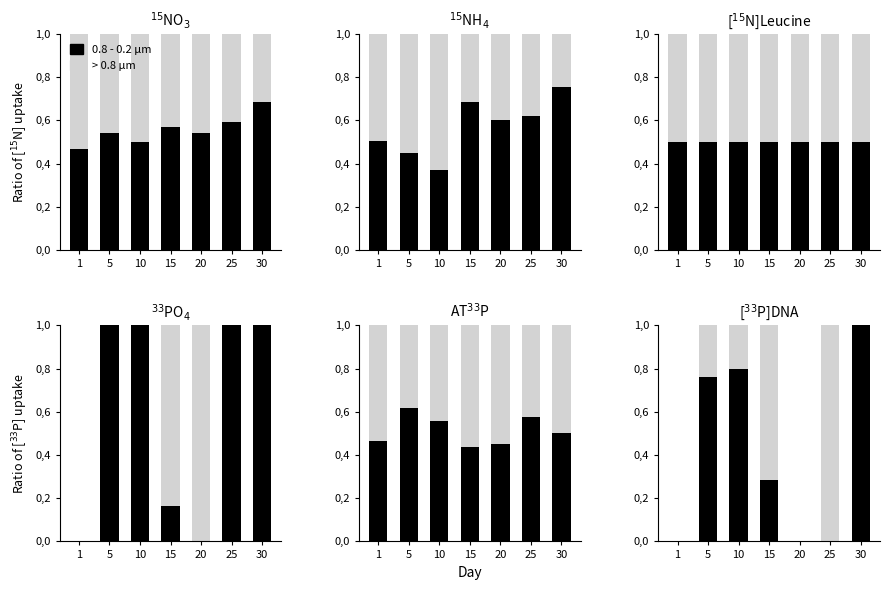

Which series changed the most between 10 and 15?

0.8 - 0.2 μm